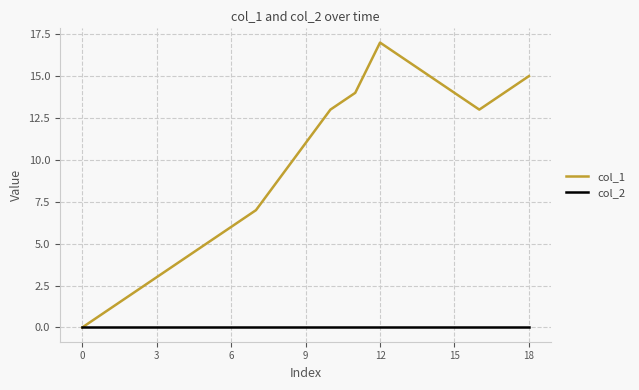

Which series has the largest total across all categories?

col_1